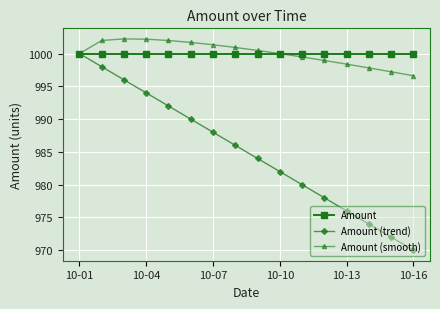

What is the lowest value of the Amount series?

1000.0